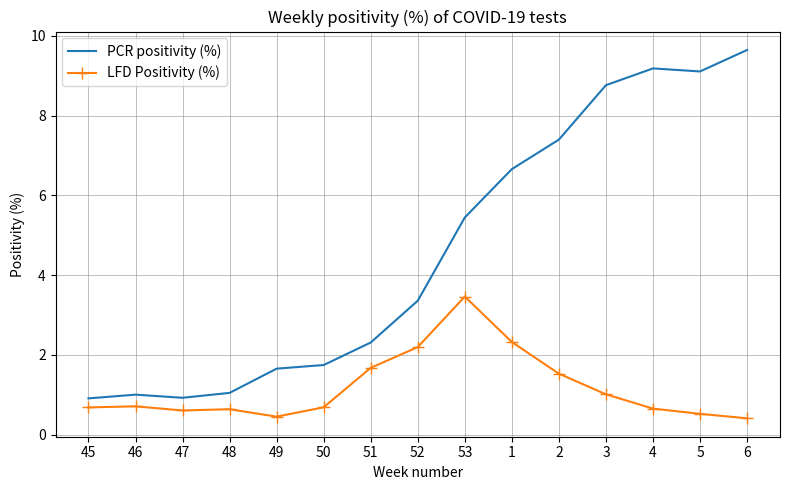

Rank the series by their average value, from highest to lowest.

PCR positivity (%), LFD Positivity (%)